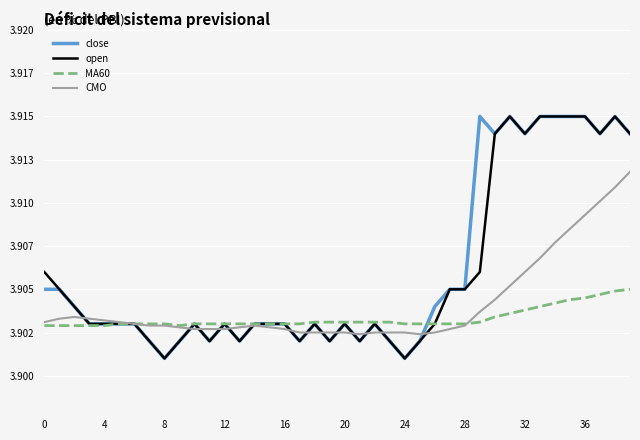

What are all the series names shown in the legend?

close, open, MA60, CMO